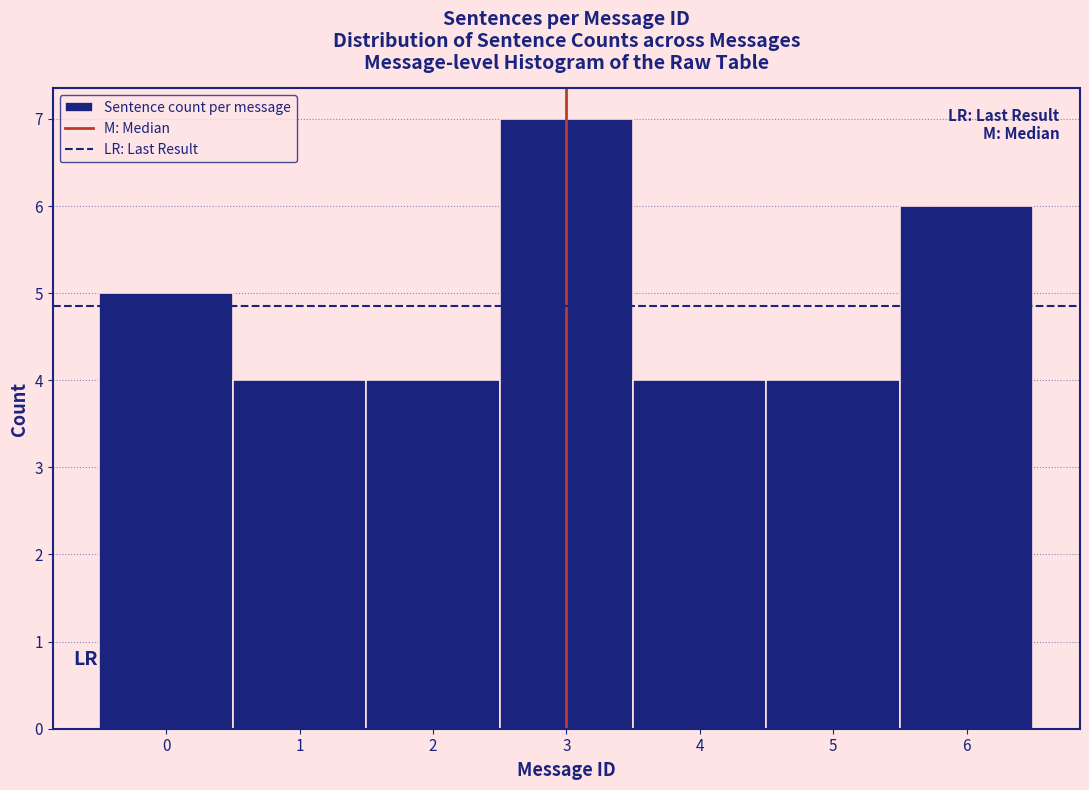

How tall is the bar that spans 3.5 to 4.5 on the x-axis? The values are not printed on the chart, so give them approximately, as read against the axis.

4